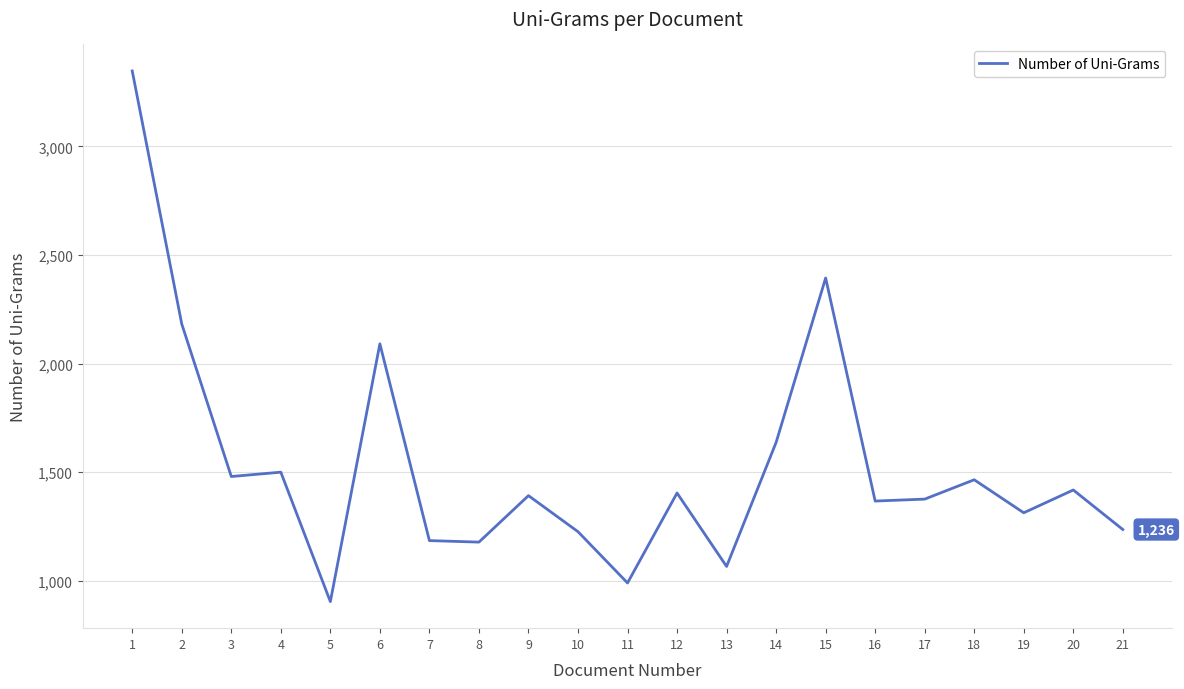

What is the greatest value displayed?

3347